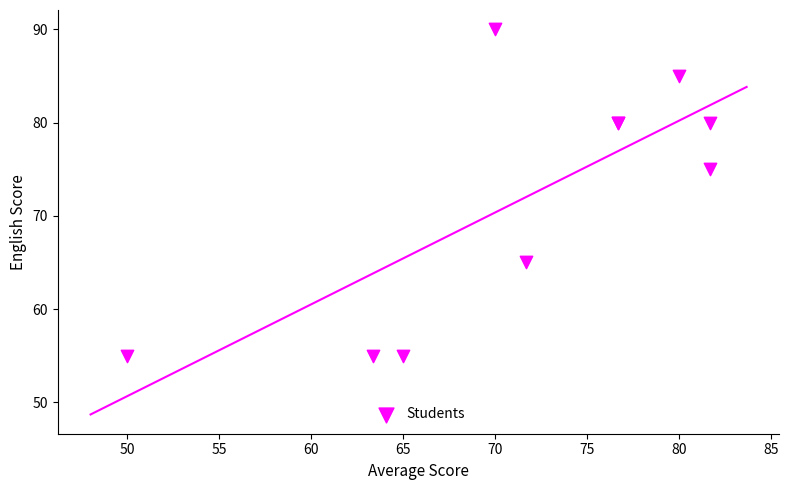

What Y value in the scatter plot is closest to 72?

75